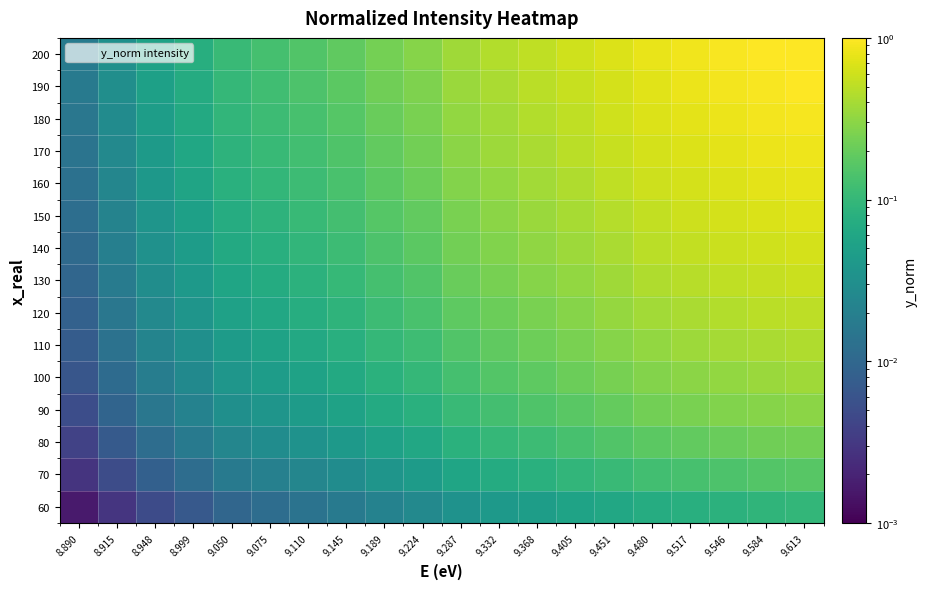

What is the spread (max minus min) of values at 9.287?

0.3